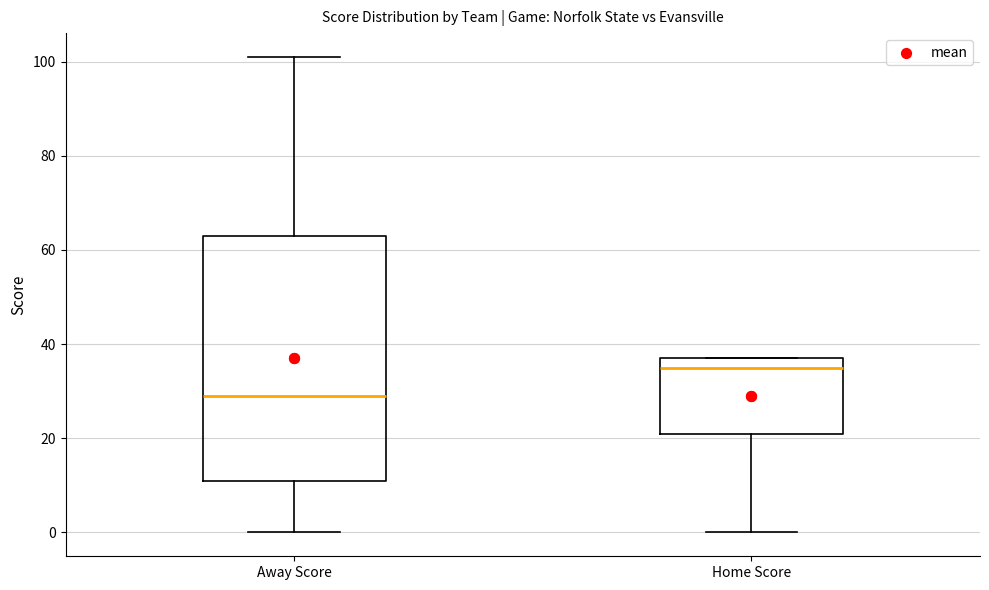

Reading left to right, read every box against the y-axis: the position of its median line, the range the box covers, and the ends of its whiskers. The values are not printed on the chart, so give them approximately, as read against the axis.

Away Score: median 30, box 12 to 64, whiskers 0 to 102
Home Score: median 36, box 22 to 38, whiskers 0 to 38